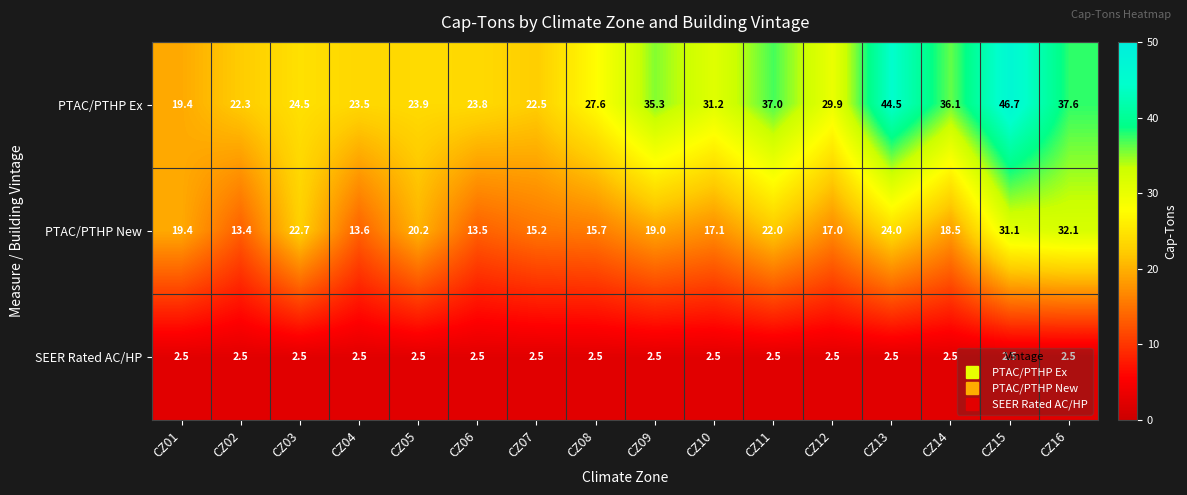

The value of SEER Rated AC/HP at CZ05 is 2.5. True or false?

True